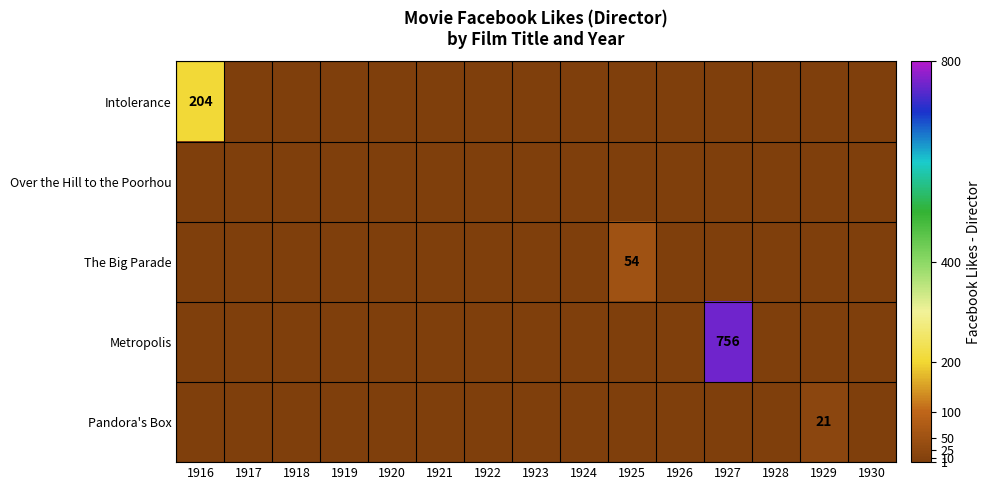

Is it true that Metropolis equals 756 at 1927?

True